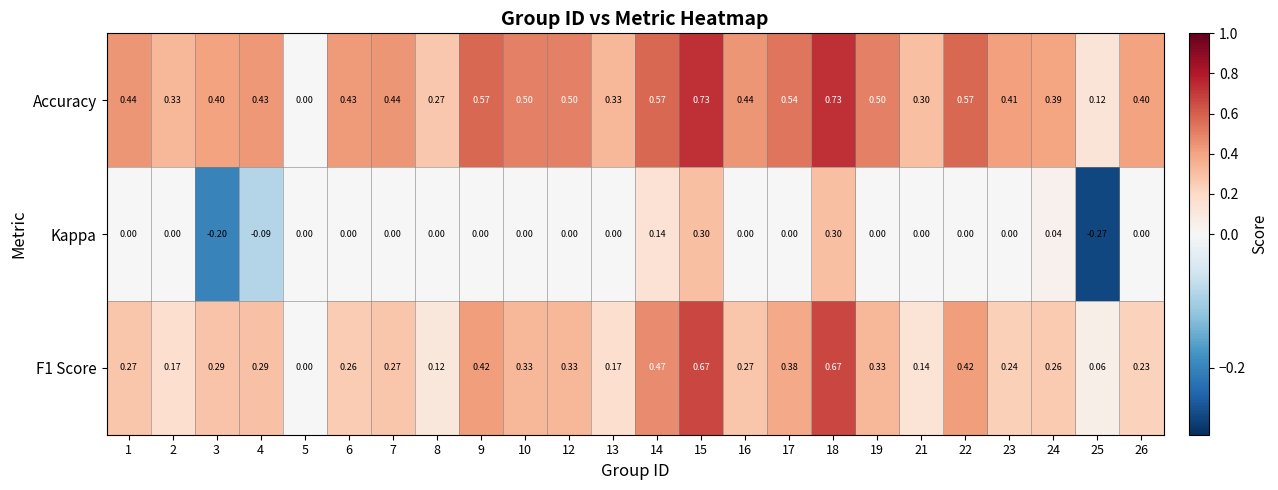

Between 17 and 24, which series saw the biggest shift?

Accuracy